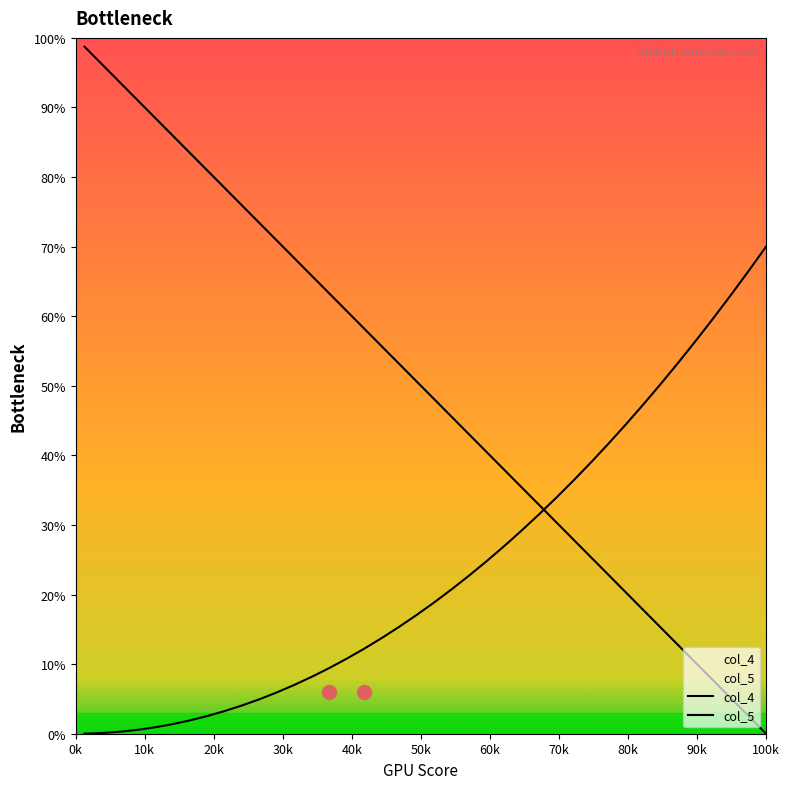

How many positive values are there?

39